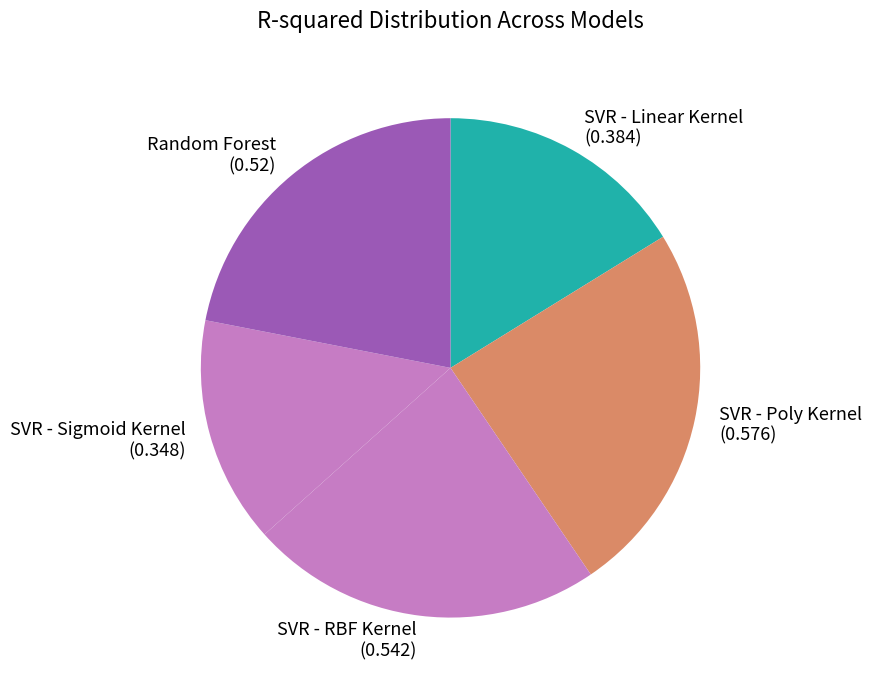

How many segments does this pie chart have?

5